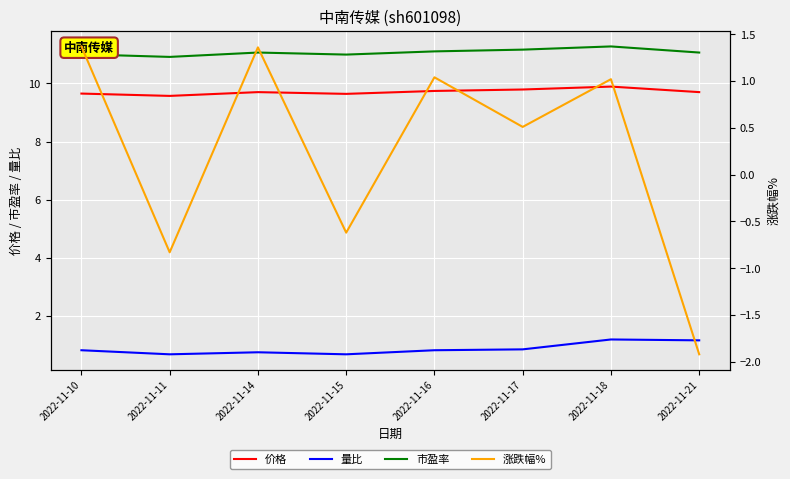

True or false: 涨跌幅% and 市盈率 cross at least once.

False